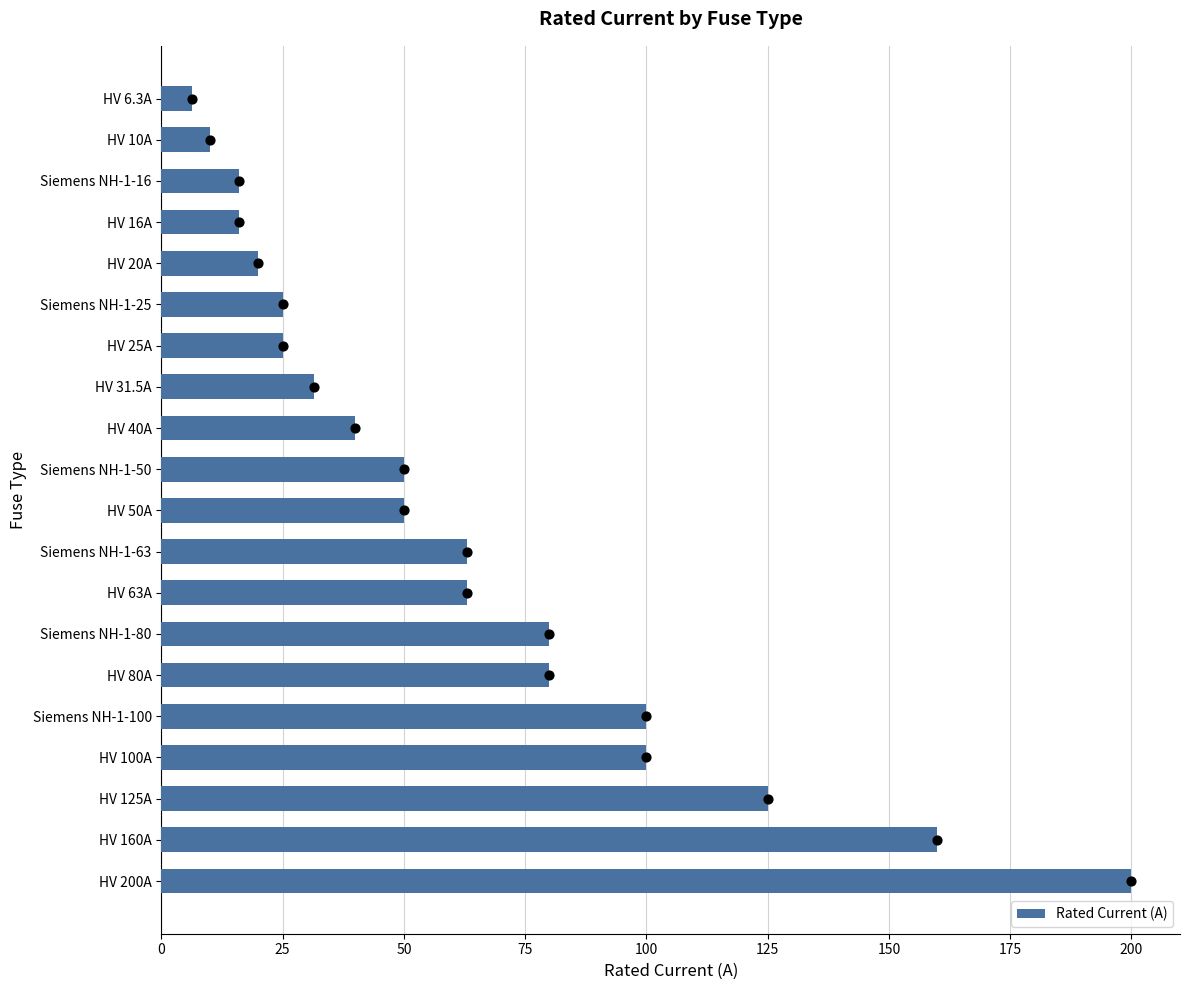

The value of Rated Current (A) at Siemens NH-1-16 is 16.0. True or false?

True